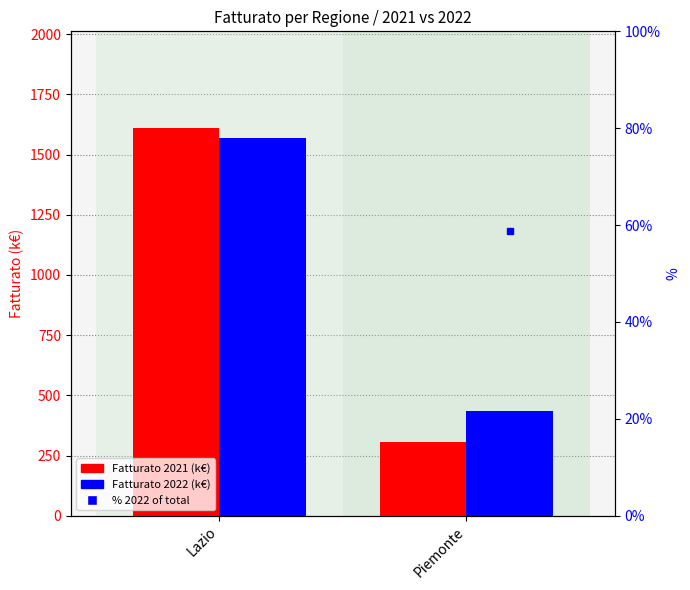

Which series has the largest total across all categories?

Fatturato 2022 (k€)